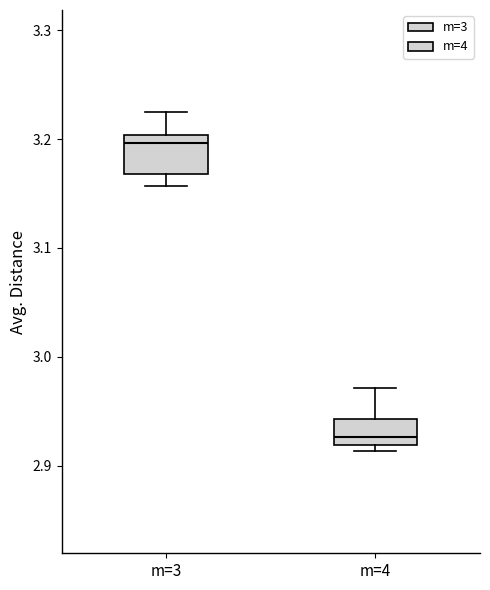

Reading left to right, read every box against the y-axis: the position of its median line, the range the box covers, and the ends of its whiskers. The values are not printed on the chart, so give them approximately, as read against the axis.

m=3: median 3.20 (just below the box's upper edge), box 3.17 to 3.20, whiskers 3.16 to 3.23
m=4: median 2.93, box 2.92 to 2.94, whiskers 2.91 to 2.97